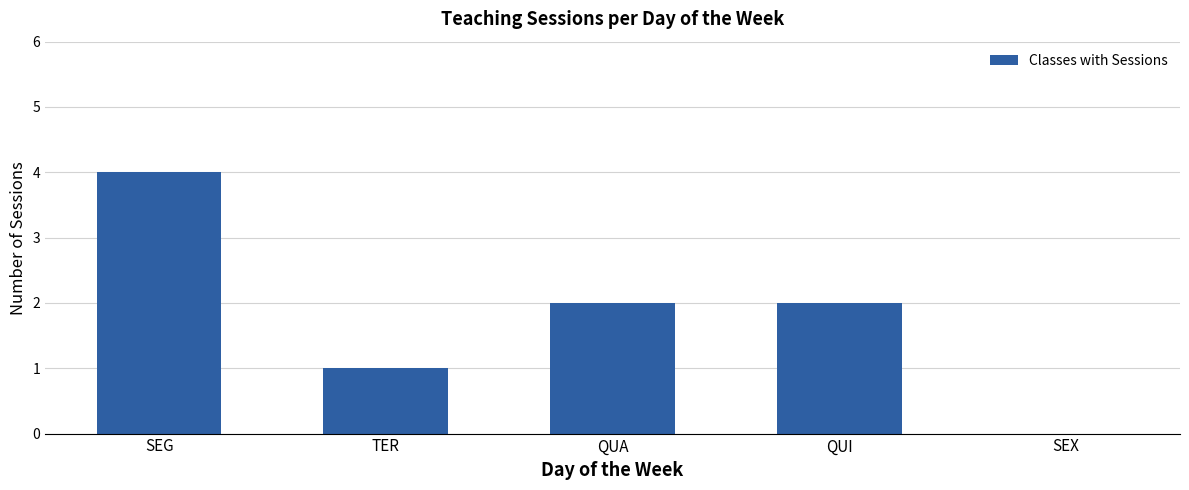

What is the maximum value shown in the chart?

4